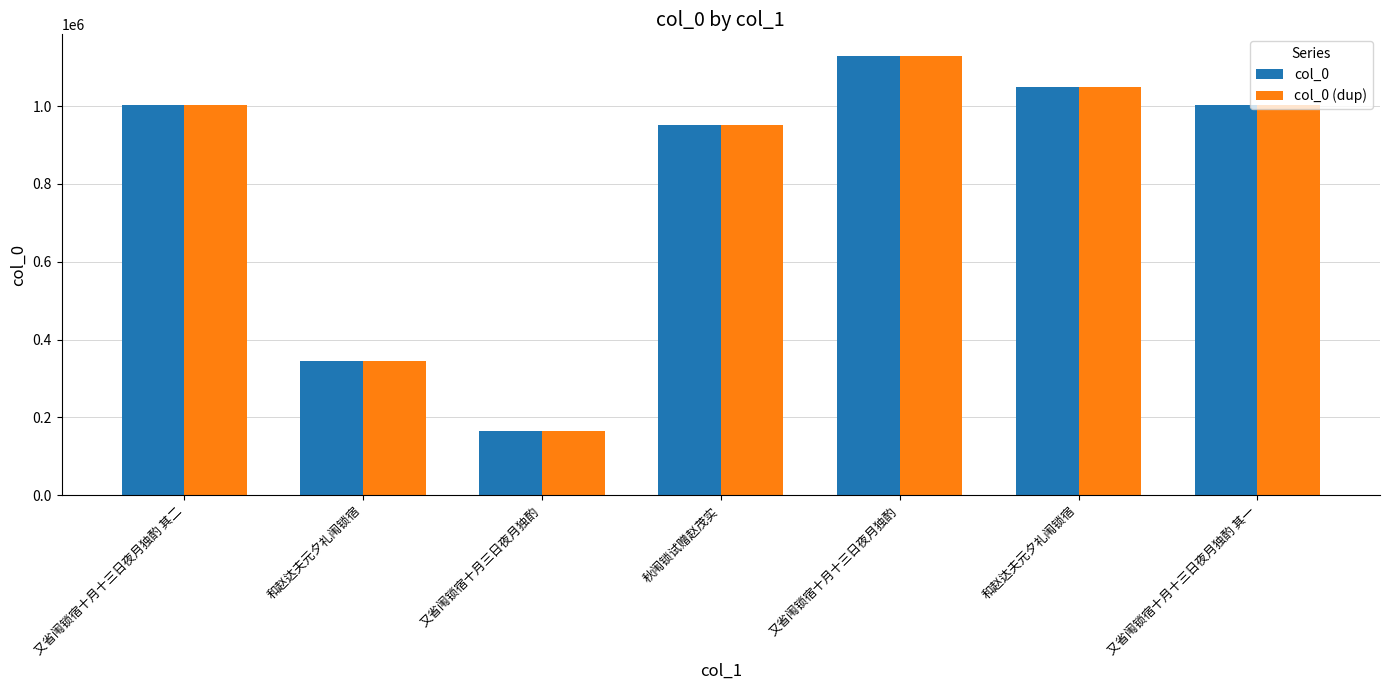

At which category does the chart reach its minimum across all series?

又省闱锁宿十月三日夜月独酌